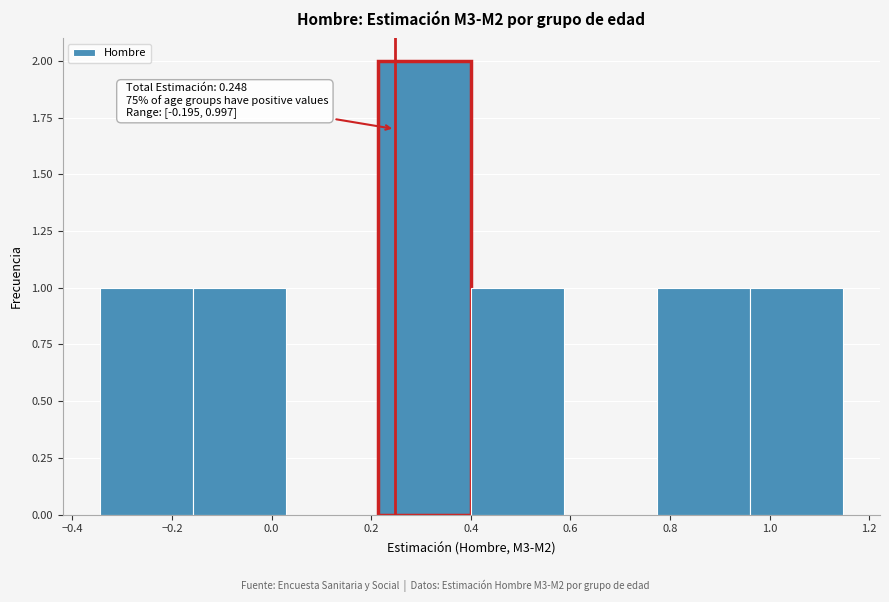

Which range on the x-axis has the tallest bar?

0.22 to 0.40